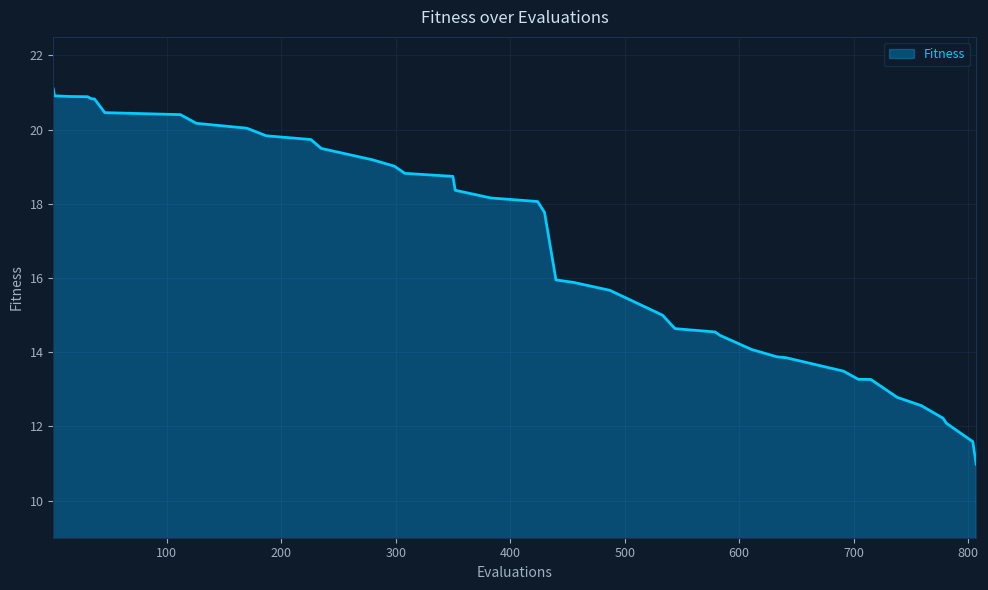

What is the smallest value displayed?

11.0